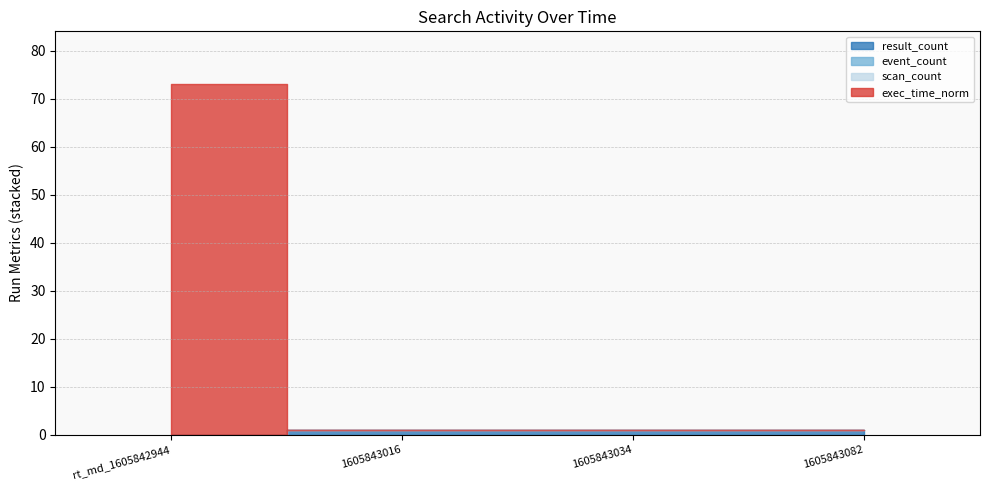

True or false: scan_count has more than 0 points higher than both neighbors.

False